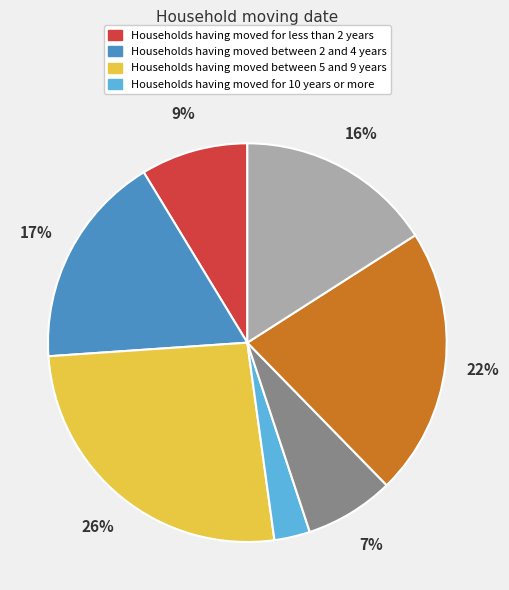

To the nearest percent, what is the average slice percentage?

14%